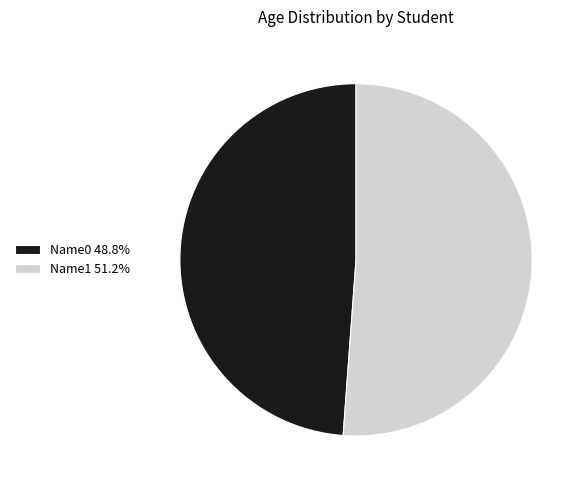

Which has a higher value, Name0 or Name1?

Name1